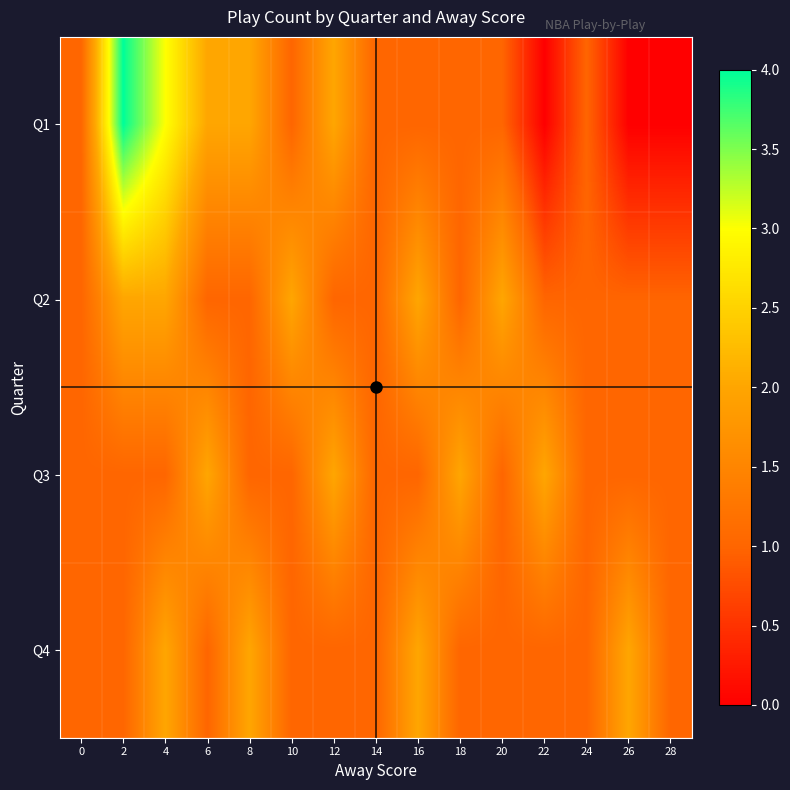

Which category has the lowest value across all series?

22